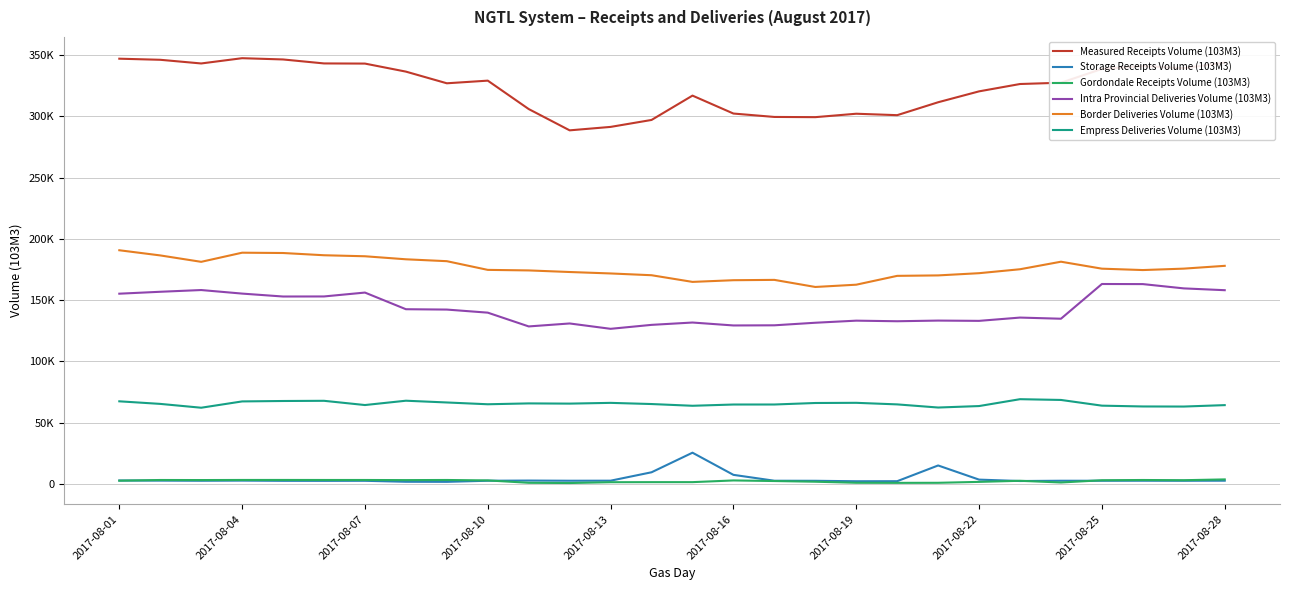

True or false: Empress Deliveries Volume (103M3) and Intra Provincial Deliveries Volume (103M3) intersect in this chart.

False